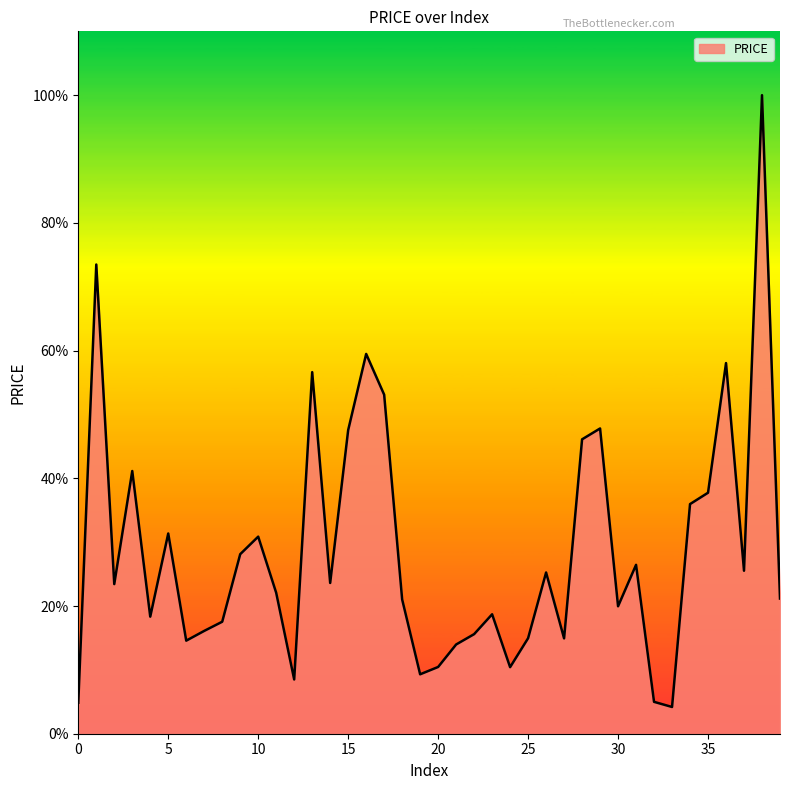

What is the difference between the maximum and minimum values?

95.8